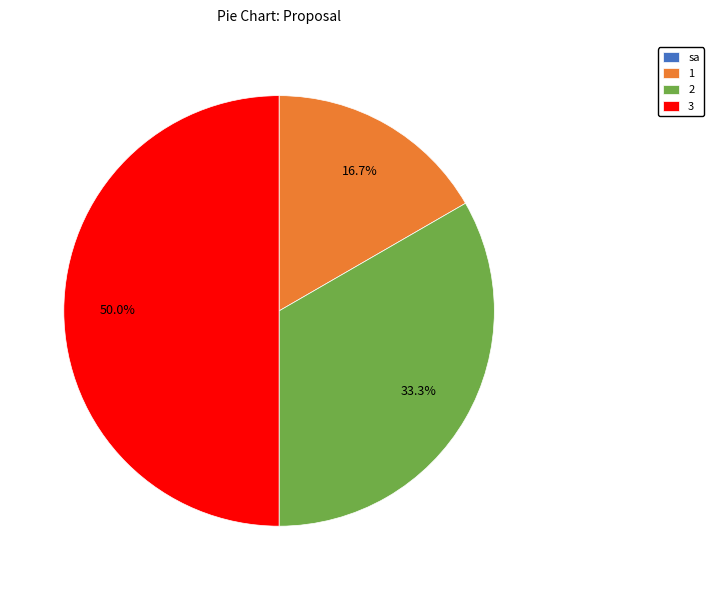

Which has a higher value, 2 or 3?

3